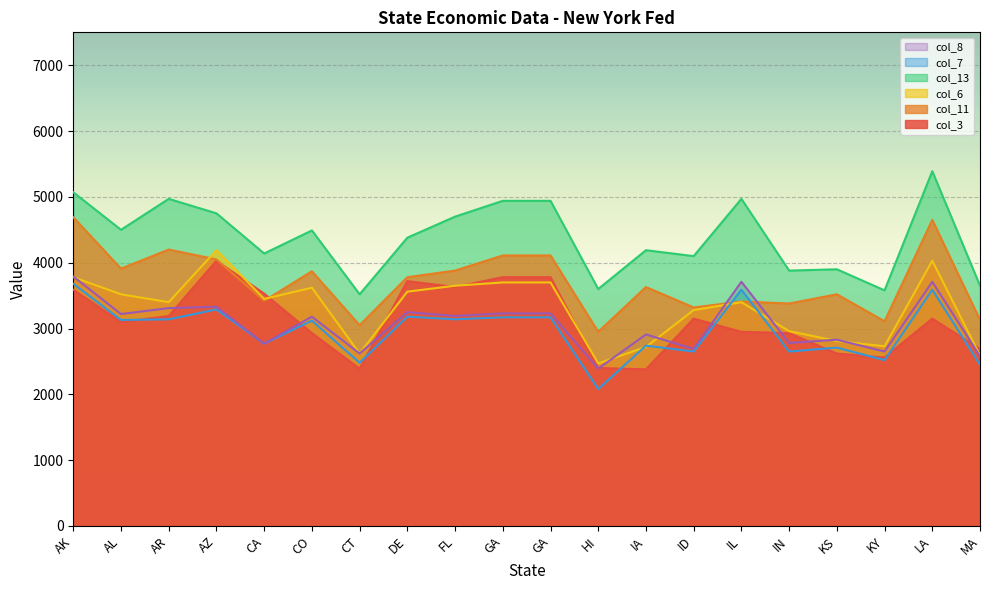

What is the label of the 20th point from the left?

MA